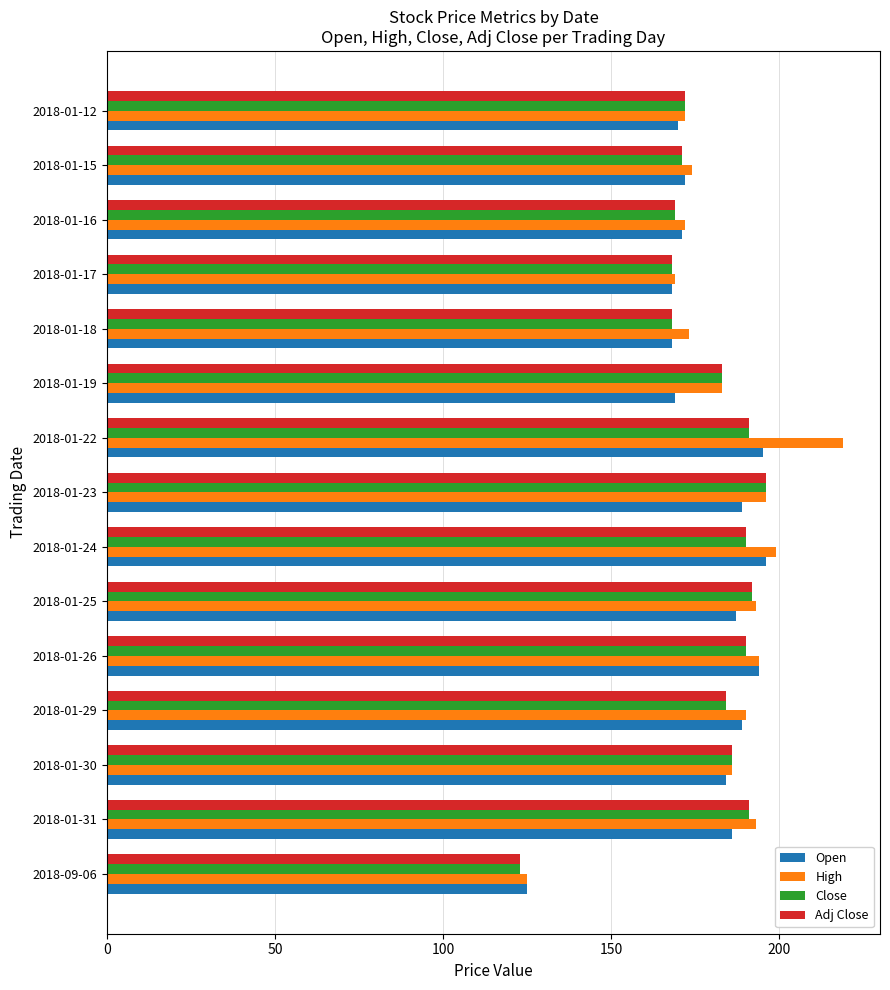

The value of Close at 2018-01-15 is 171. True or false?

True